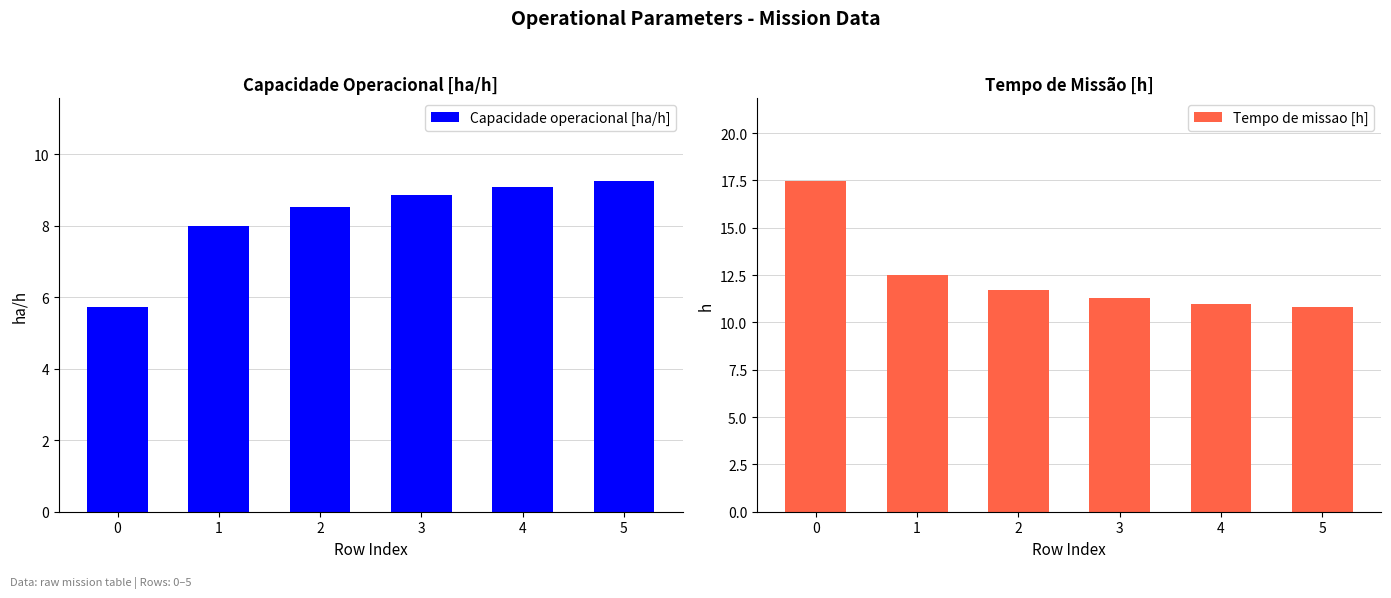

List the series in order of their peak value, highest first.

Tempo de missao [h], Capacidade operacional [ha/h]